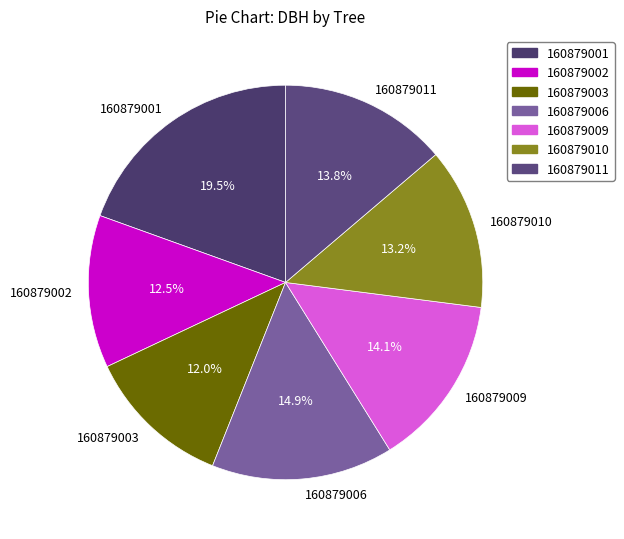

What percentage do 160879002 and 160879003 together represent?

24.5%